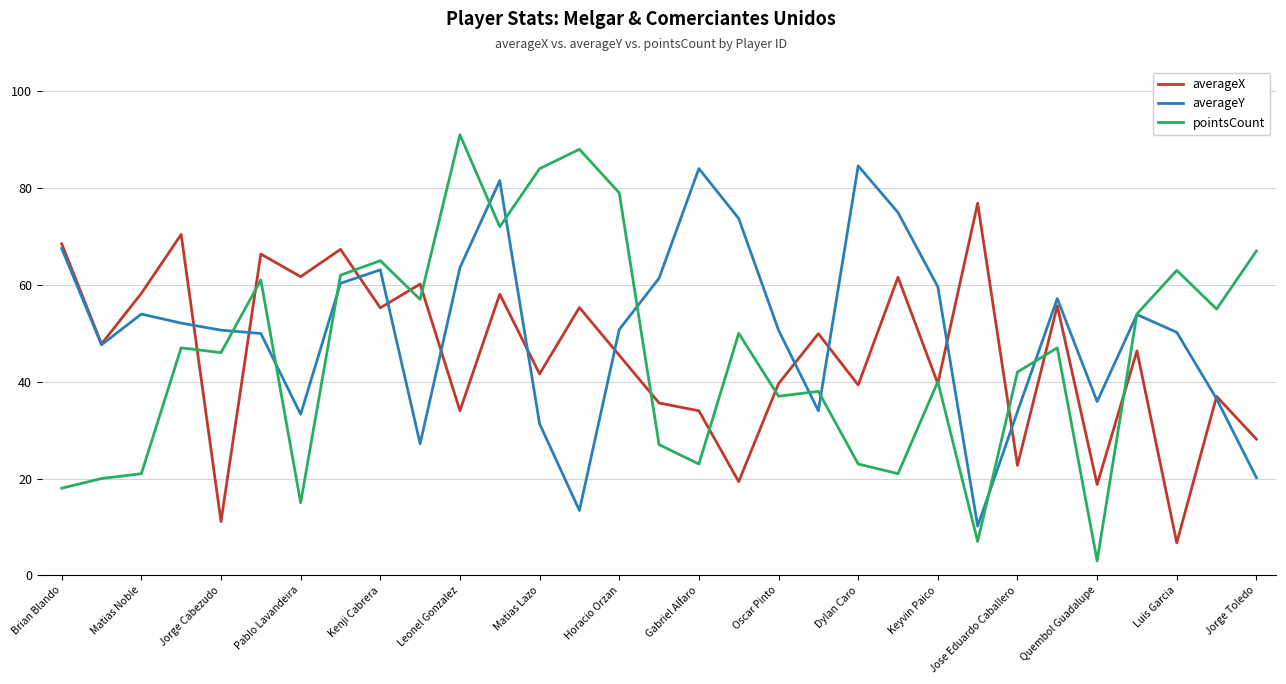

How many lines are shown in the chart?

3